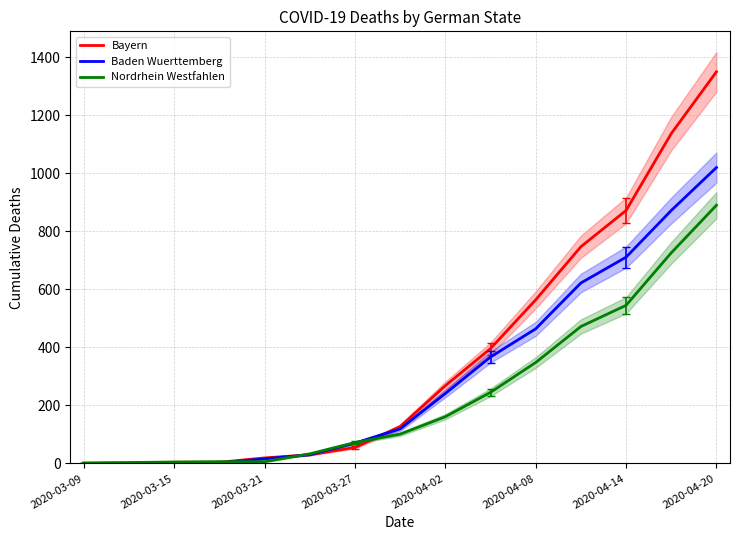

How many intersections are there between Bayern and Nordrhein Westfahlen?

3